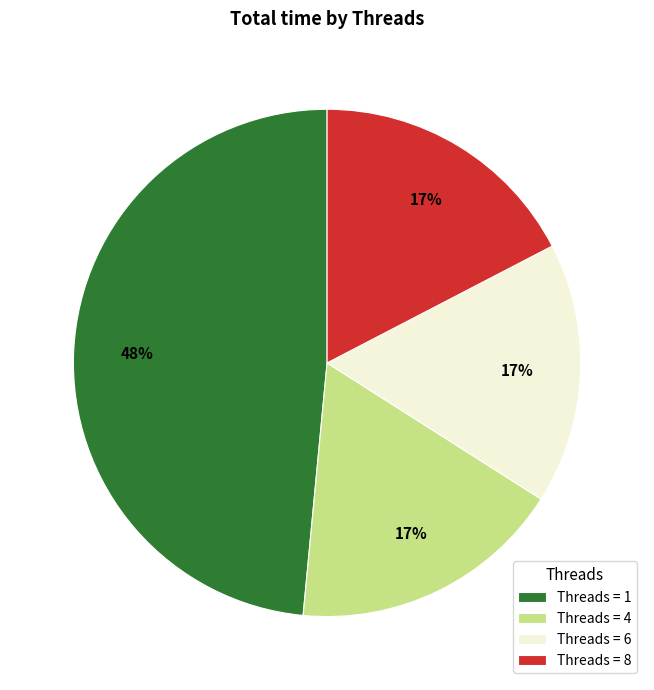

What is the largest slice in the pie chart?

Threads = 1